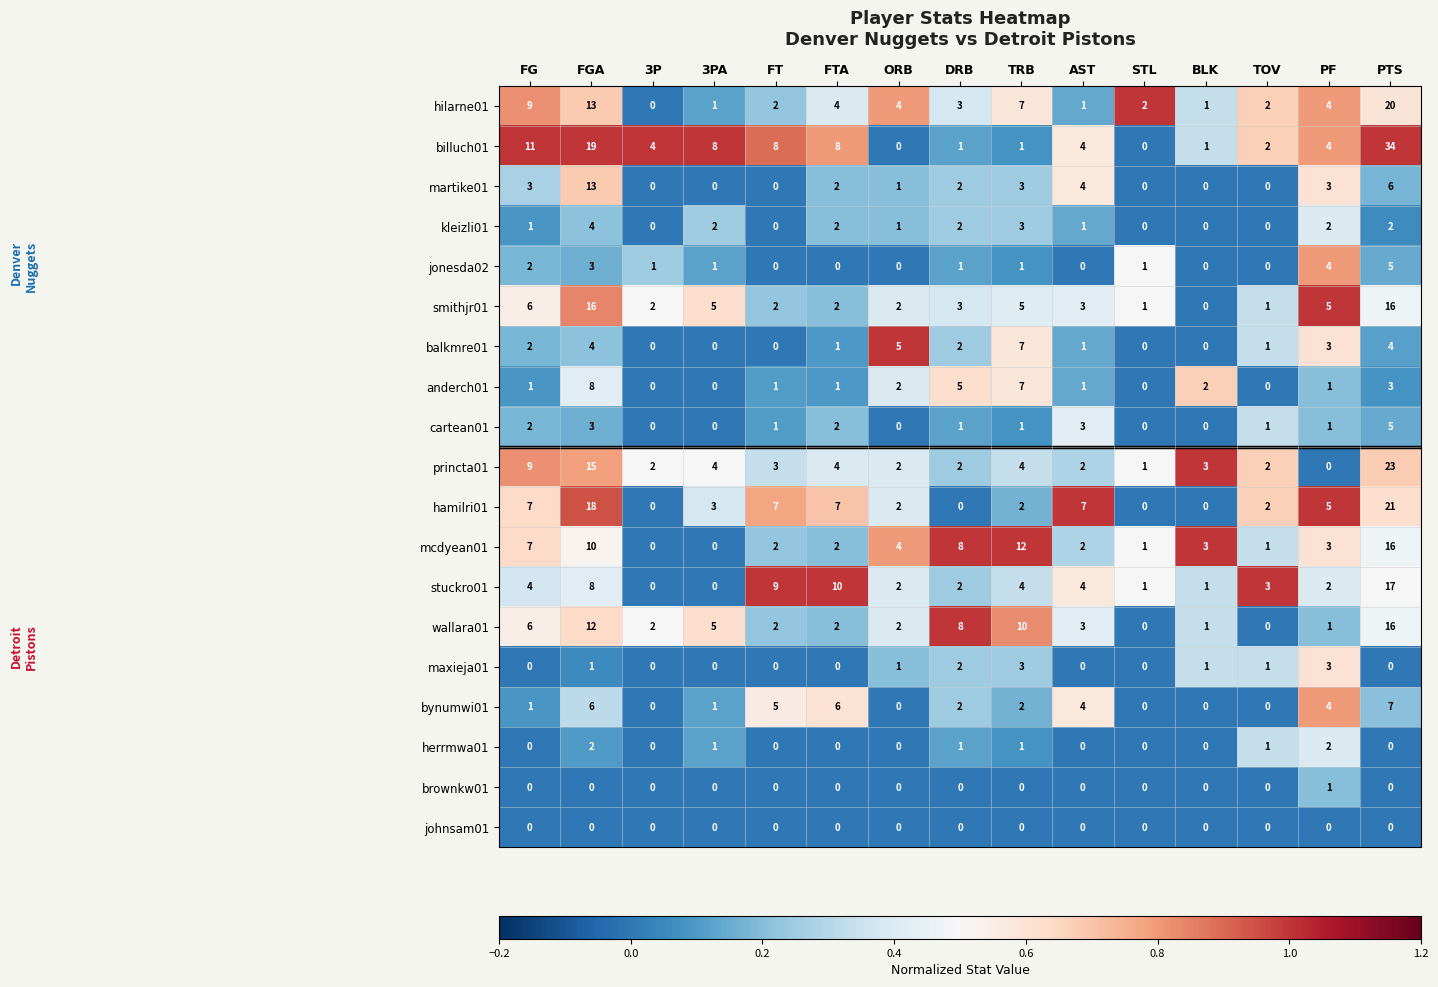

At which category is the sum across all series the highest?

PTS